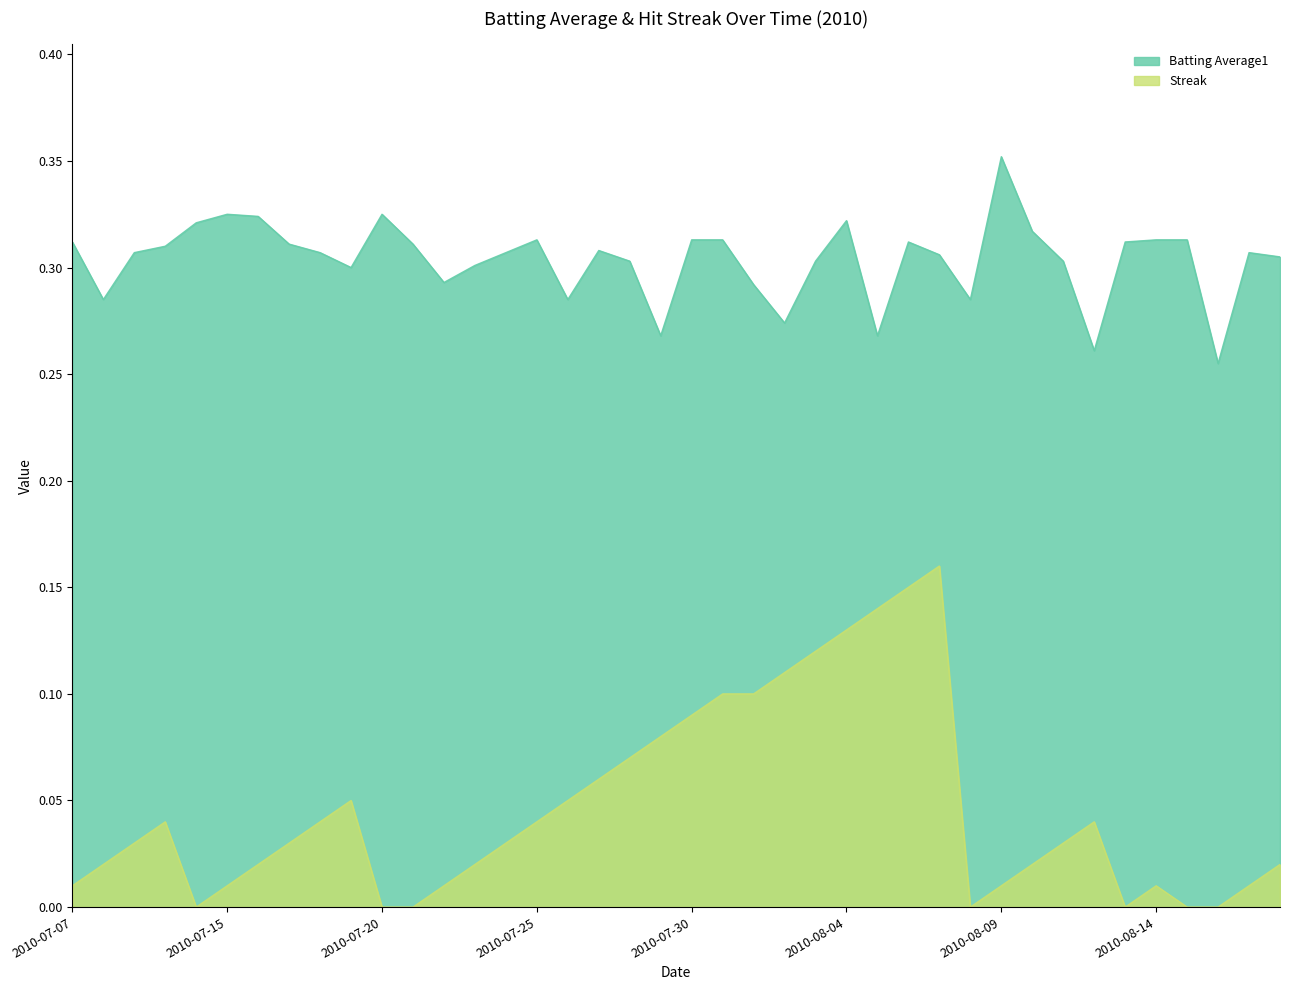

Reading right to left, list all the values displayed in this chart.

Batting Average1: 2010-08-18=0.3	2010-08-17=0.3	2010-08-16=0.3	2010-08-15=0.3	2010-08-14=0.3	2010-08-13=0.3	2010-08-12=0.3	2010-08-11=0.3	2010-08-10=0.3	2010-08-09=0.4	2010-08-08=0.3	2010-08-07=0.3	2010-08-06=0.3	2010-08-05=0.3	2010-08-04=0.3	2010-08-03=0.3	2010-08-02=0.3	2010-08-01=0.3	2010-07-31=0.3	2010-07-30=0.3	2010-07-29=0.3	2010-07-28=0.3	2010-07-27=0.3	2010-07-26=0.3	2010-07-25=0.3	2010-07-24=0.3	2010-07-23=0.3	2010-07-22=0.3	2010-07-21=0.3	2010-07-20=0.3	2010-07-19=0.3	2010-07-18=0.3	2010-07-17=0.3	2010-07-16=0.3	2010-07-15=0.3	2010-07-11=0.3	2010-07-10=0.3	2010-07-09=0.3	2010-07-08=0.3	2010-07-07=0.3
Streak: 2010-08-18=0.0	2010-08-17=0.0	2010-08-16=0.0	2010-08-15=0.0	2010-08-14=0.0	2010-08-13=0.0	2010-08-12=0.0	2010-08-11=0.0	2010-08-10=0.0	2010-08-09=0.0	2010-08-08=0.0	2010-08-07=0.2	2010-08-06=0.1	2010-08-05=0.1	2010-08-04=0.1	2010-08-03=0.1	2010-08-02=0.1	2010-08-01=0.1	2010-07-31=0.1	2010-07-30=0.1	2010-07-29=0.1	2010-07-28=0.1	2010-07-27=0.1	2010-07-26=0.1	2010-07-25=0.0	2010-07-24=0.0	2010-07-23=0.0	2010-07-22=0.0	2010-07-21=0.0	2010-07-20=0.0	2010-07-19=0.1	2010-07-18=0.0	2010-07-17=0.0	2010-07-16=0.0	2010-07-15=0.0	2010-07-11=0.0	2010-07-10=0.0	2010-07-09=0.0	2010-07-08=0.0	2010-07-07=0.0